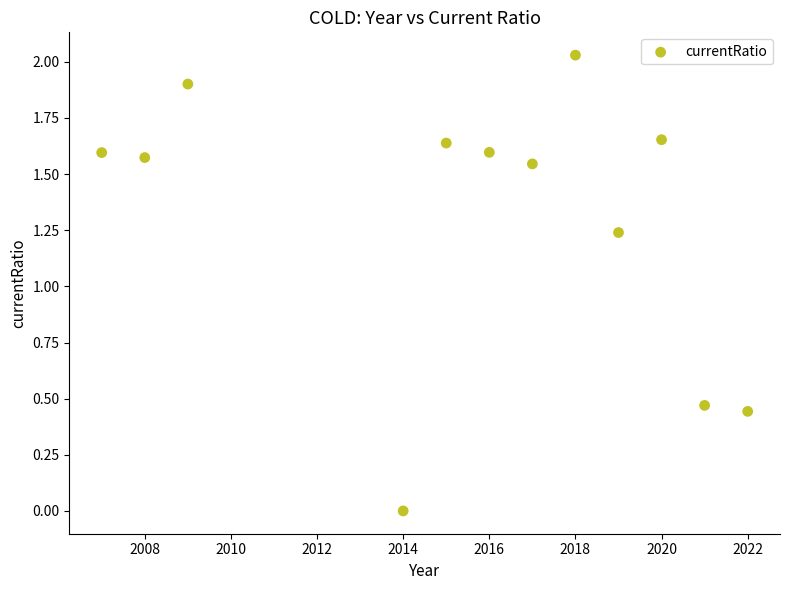

What is the average Y value?

1.3